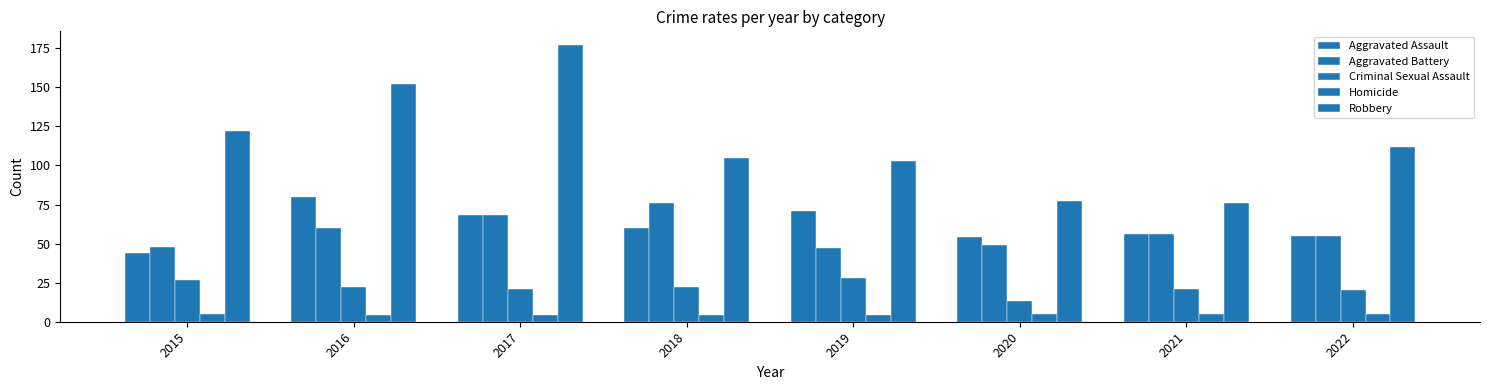

What is the sum of all Aggravated Assault values?

488